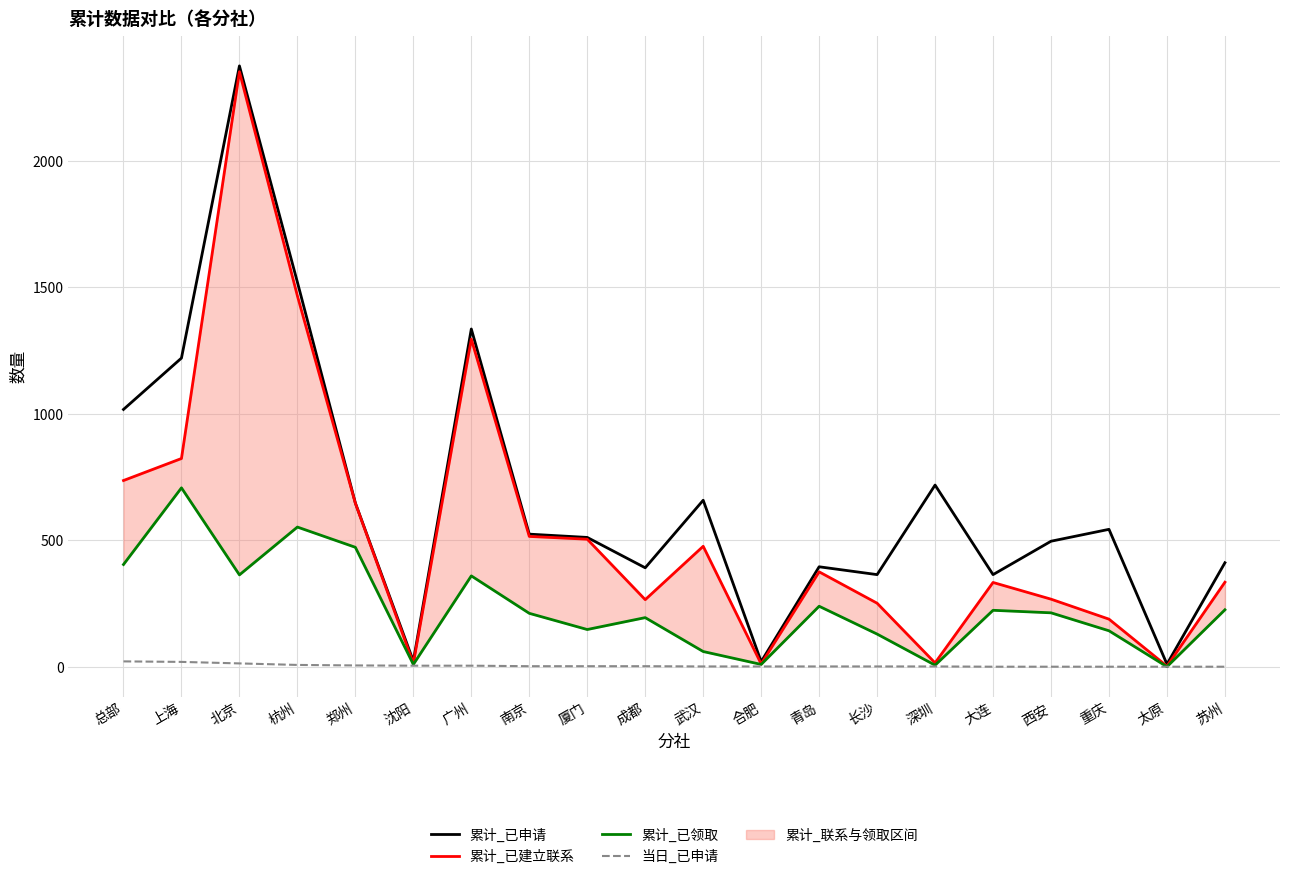

At which category does 累计_已建立联系 reach its first local valley?

沈阳